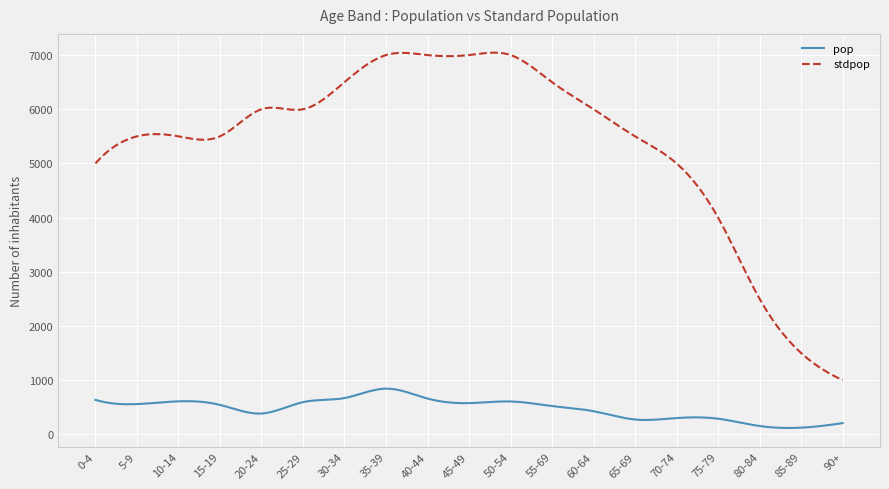

List the series in order of their peak value, highest first.

stdpop, pop